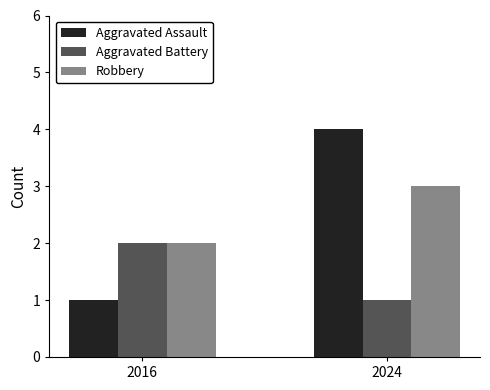

What is the difference between the Aggravated Battery values at 2016 and 2024?

1